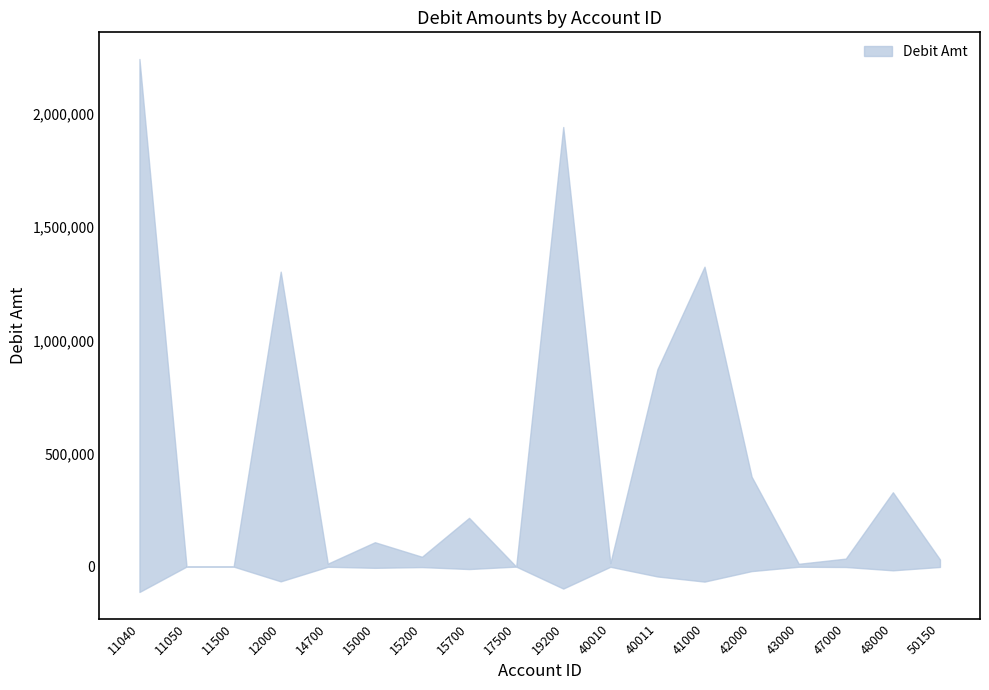

Rank the categories by value from highest to lowest.

11040, 19200, 41000, 12000, 40011, 42000, 48000, 15700, 15000, 15200, 47000, 50150, 40010, 14700, 43000, 11050, 17500, 11500